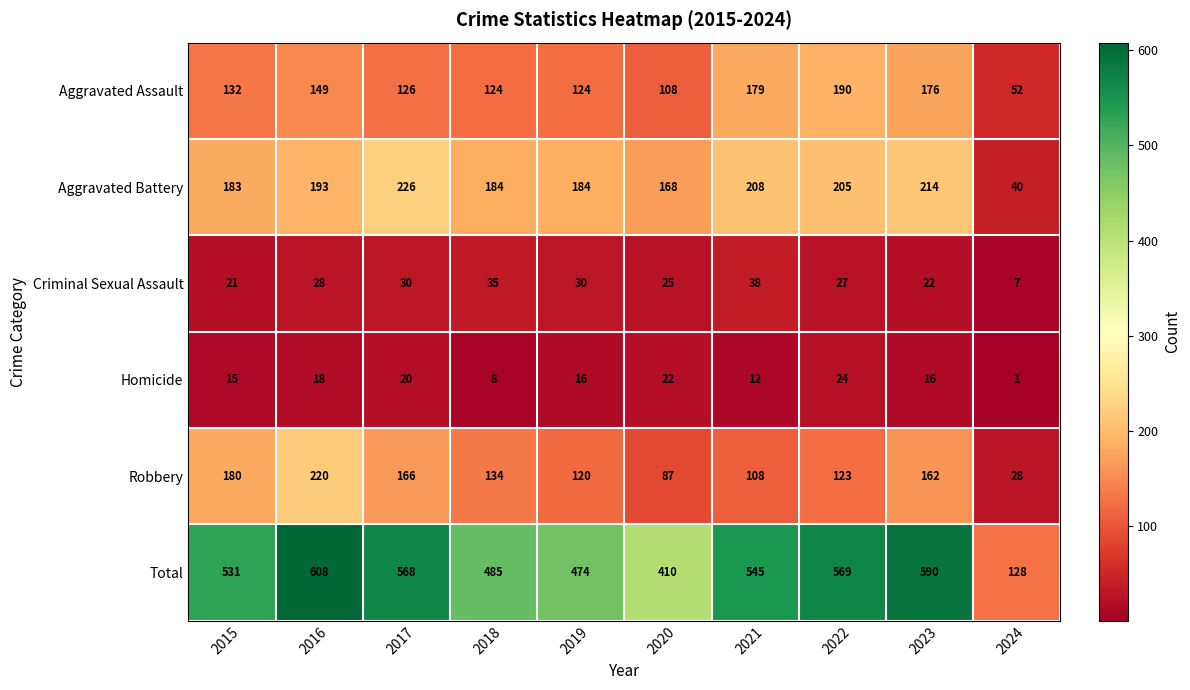

How many data points does each series have?

10